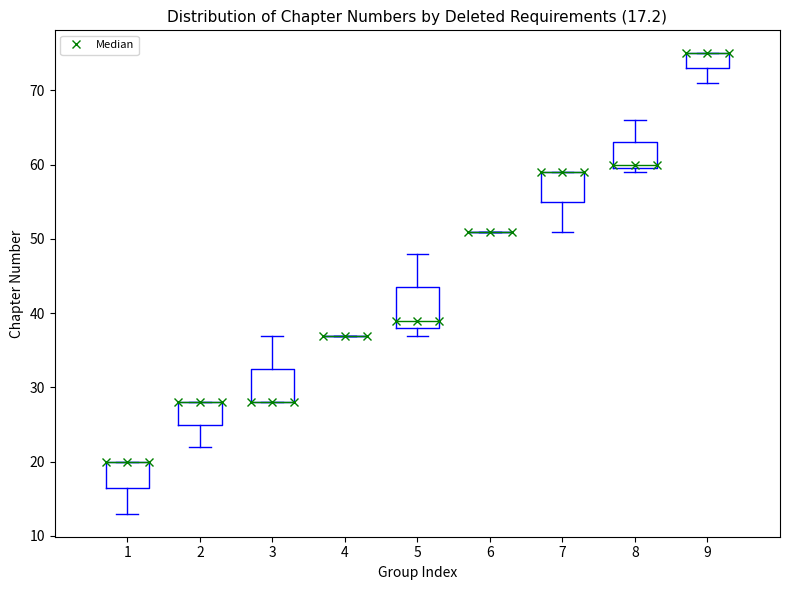

Comparing the boxes themselves (not the whiskers), which one is the tallest?

5